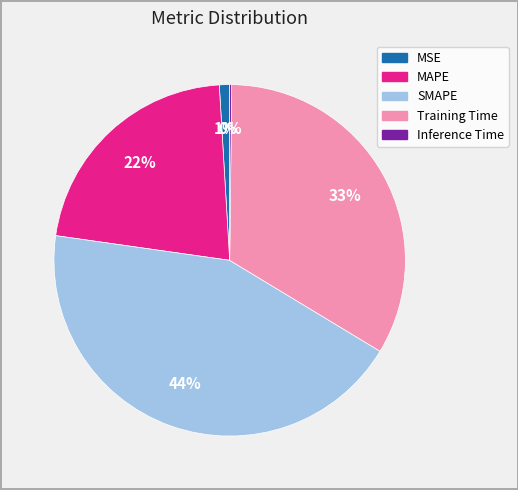

Is SMAPE the majority of the pie?

No